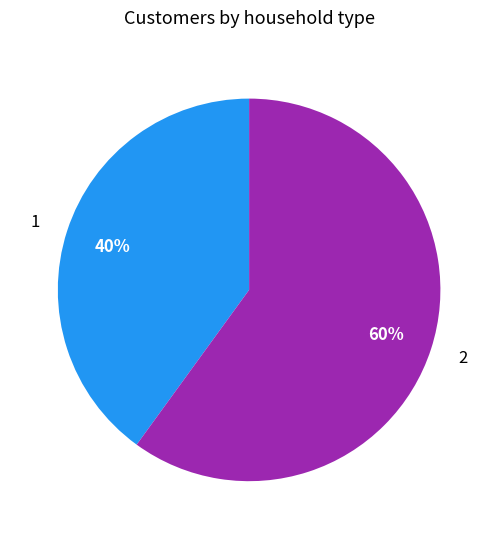

How many slices are in this pie chart?

2